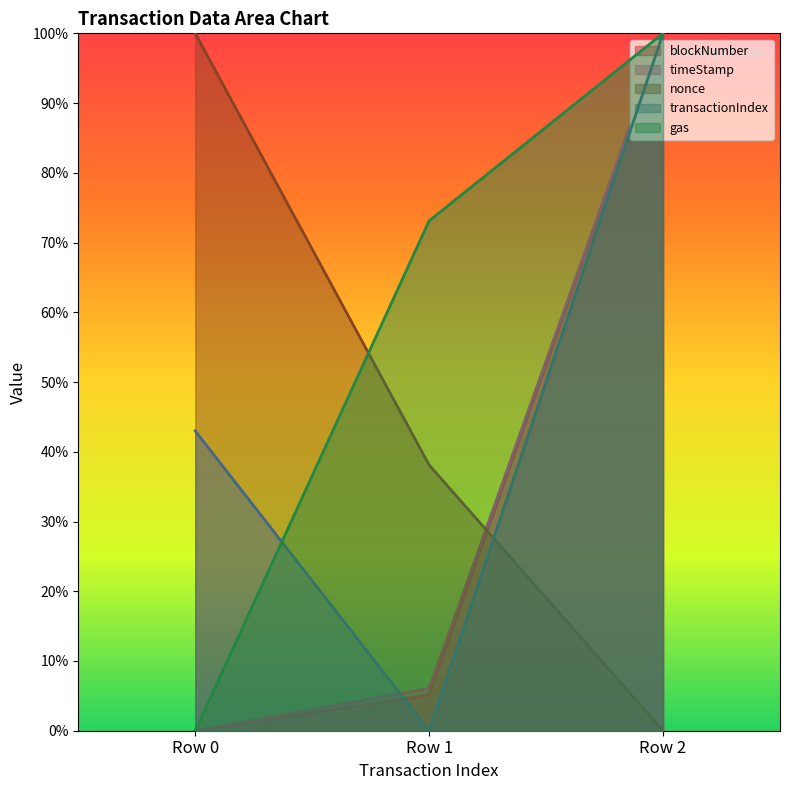

Reading right to left, transcribe all the data shown in this chart.

blockNumber: 1.0	0.1	0.0
timeStamp: 1.0	0.1	0.0
nonce: 0.0	0.4	1.0
transactionIndex: 1.0	0.0	0.4
gas: 1.0	0.7	0.0